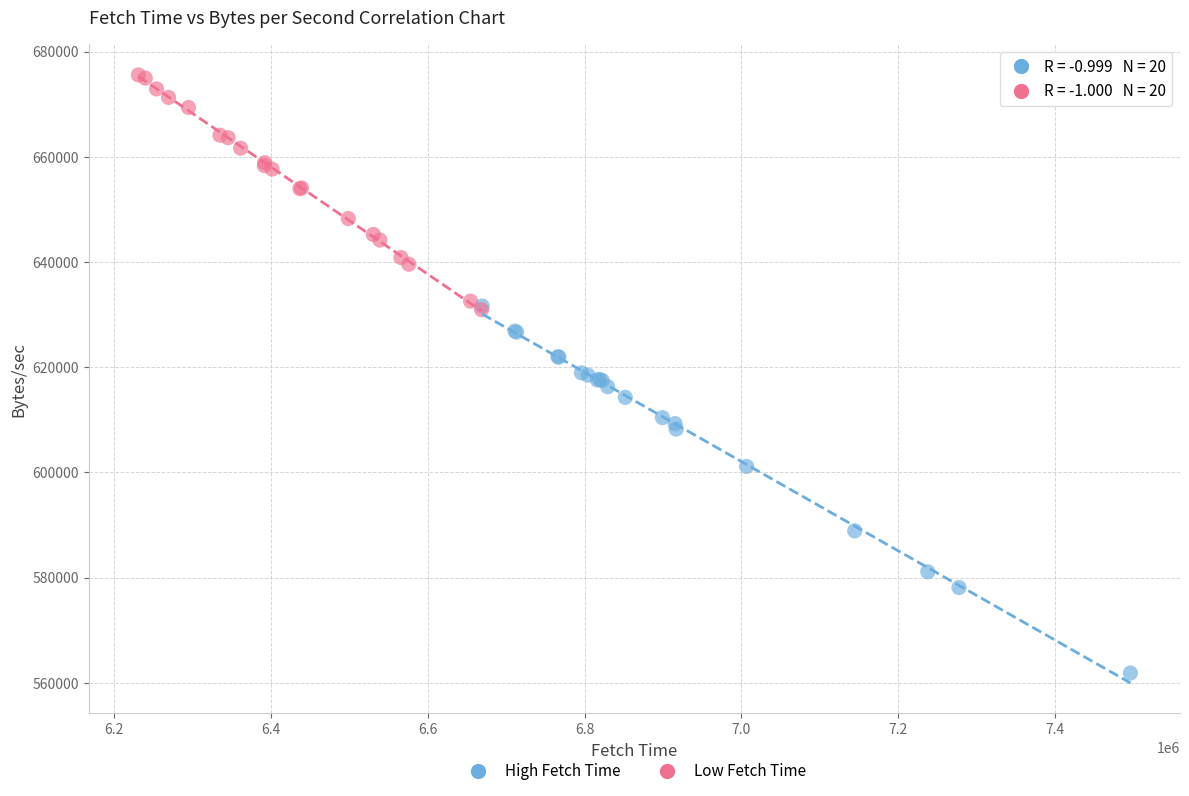

Which series has the largest Y range (max minus min)?

High Fetch Time